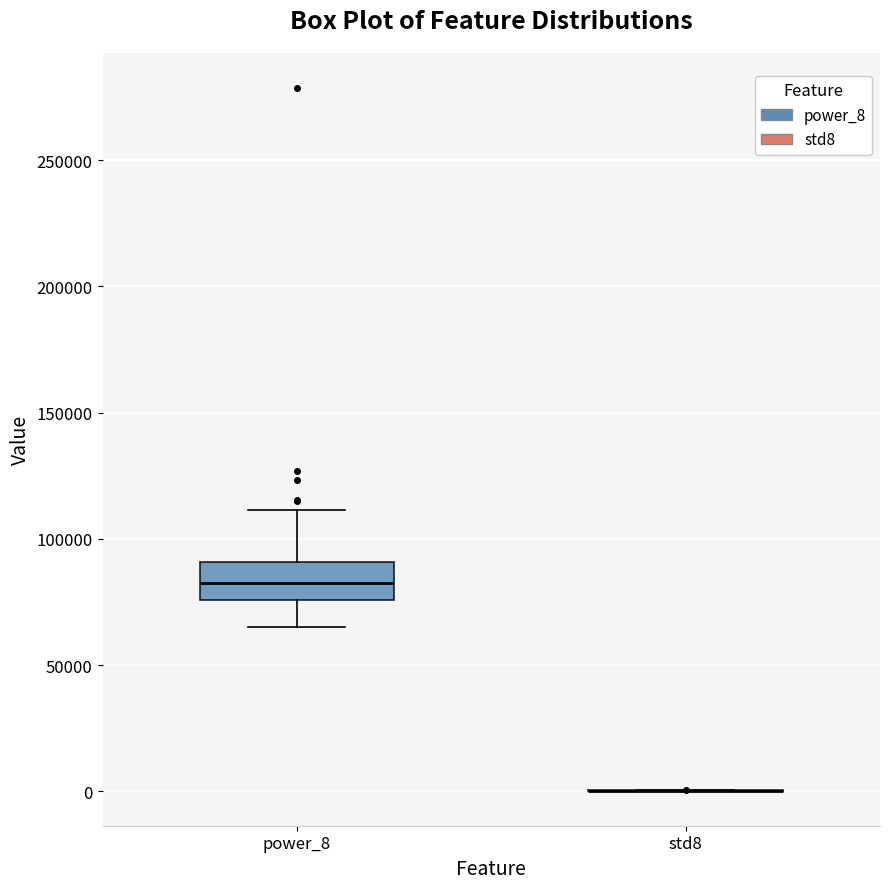

Comparing the boxes themselves (not the whiskers), which one is the tallest?

power_8